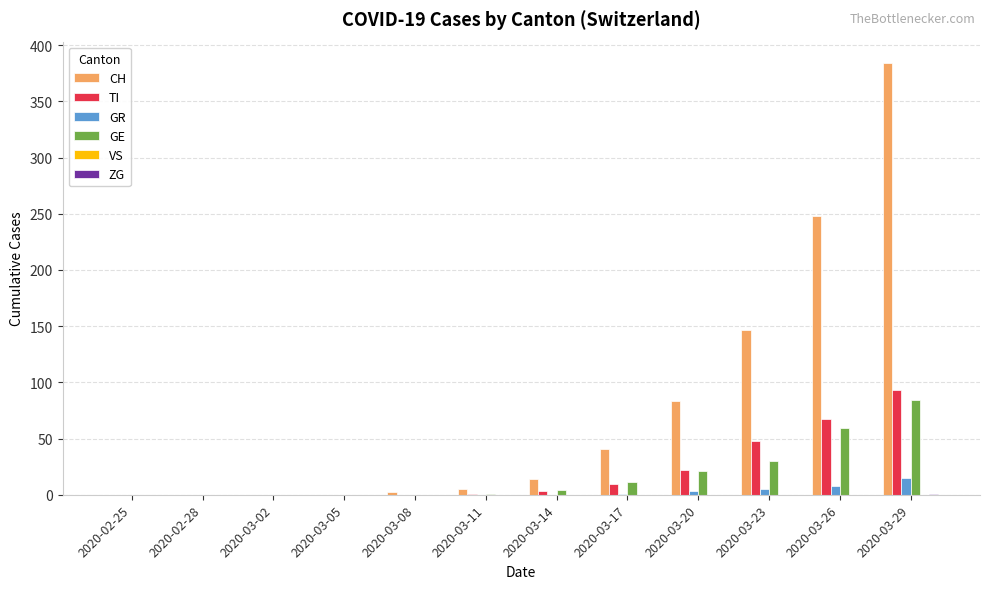

The value of TI at 2020-03-26 is 67. True or false?

True